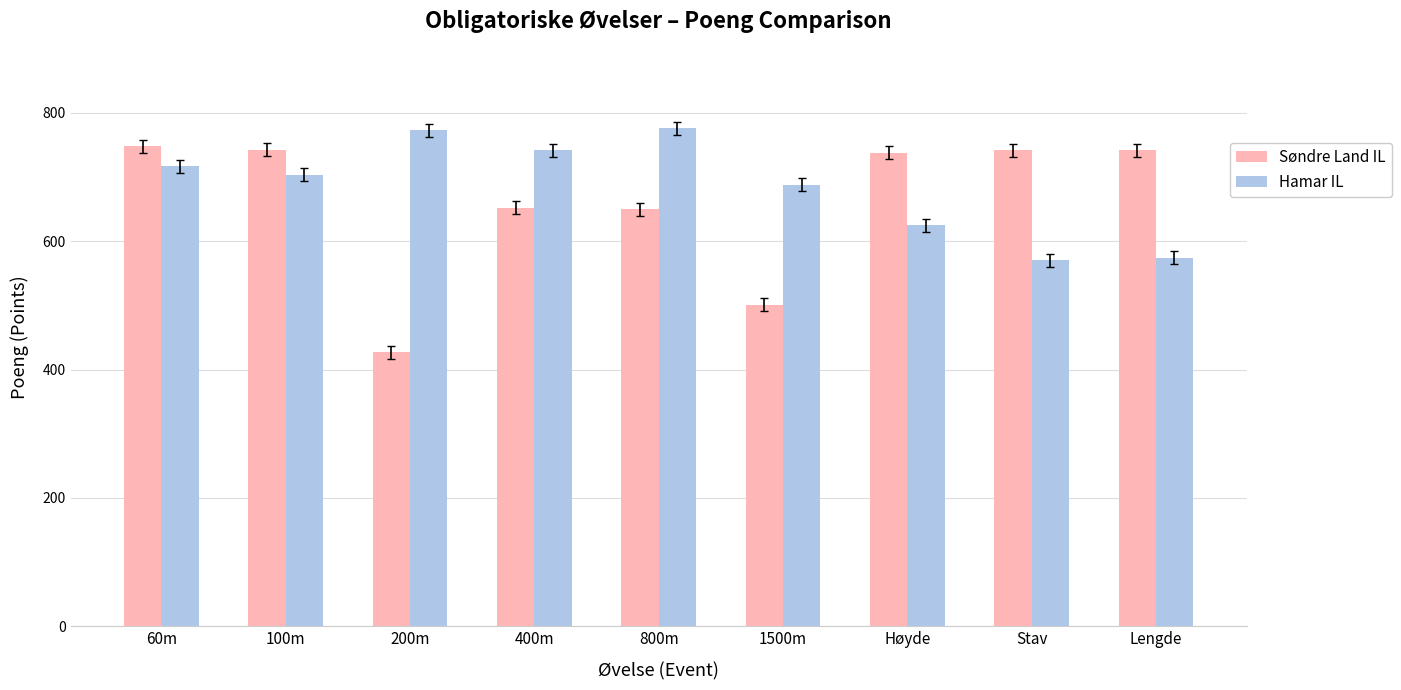

At which label is Hamar IL closest to 673?

1500m